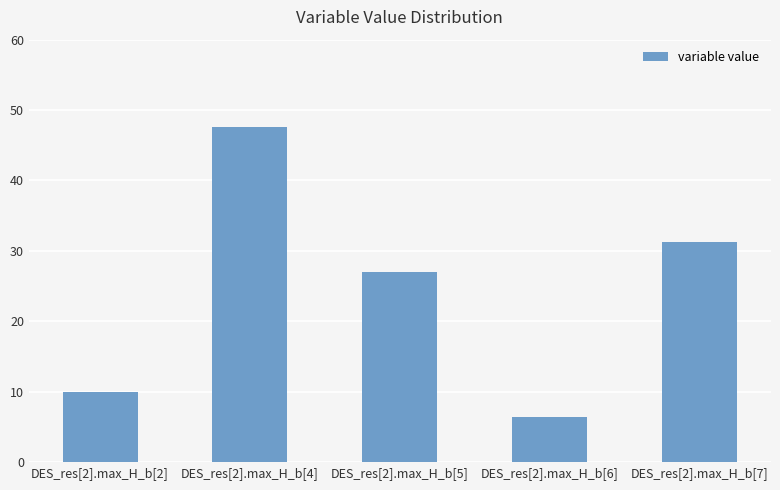

What position from the left is DES_res[2].max_H_b[6]?

4